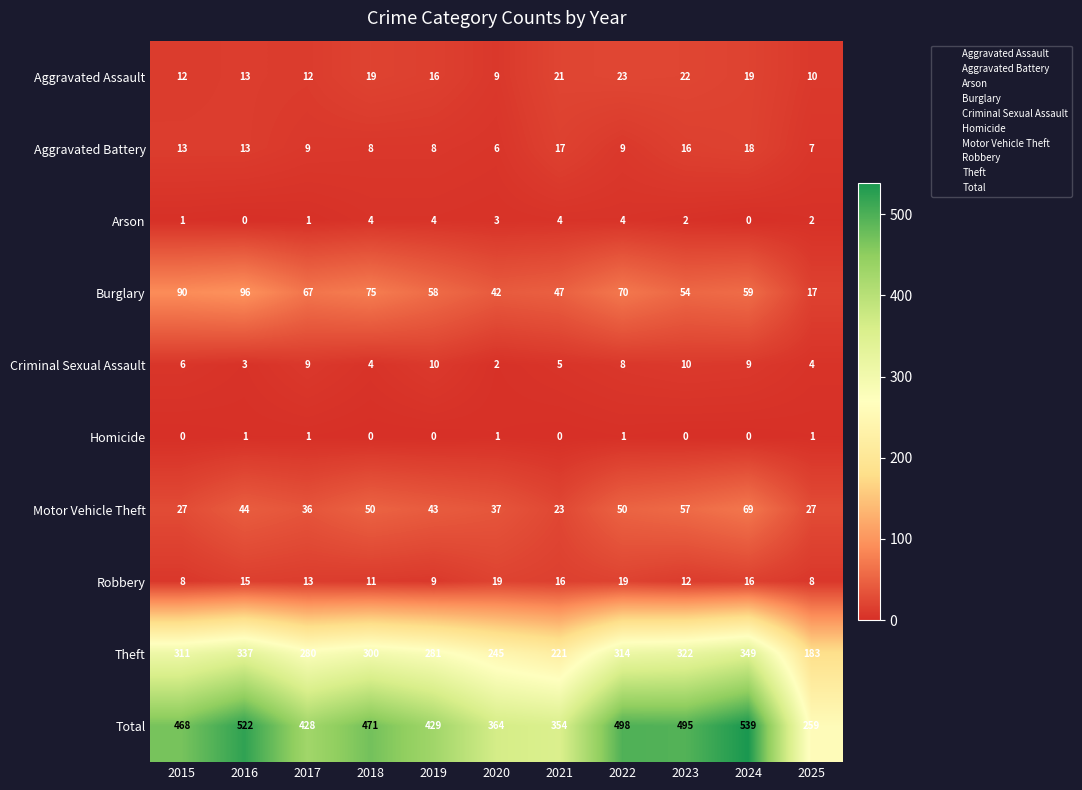

Where is Total nearest to the value 399?

2017